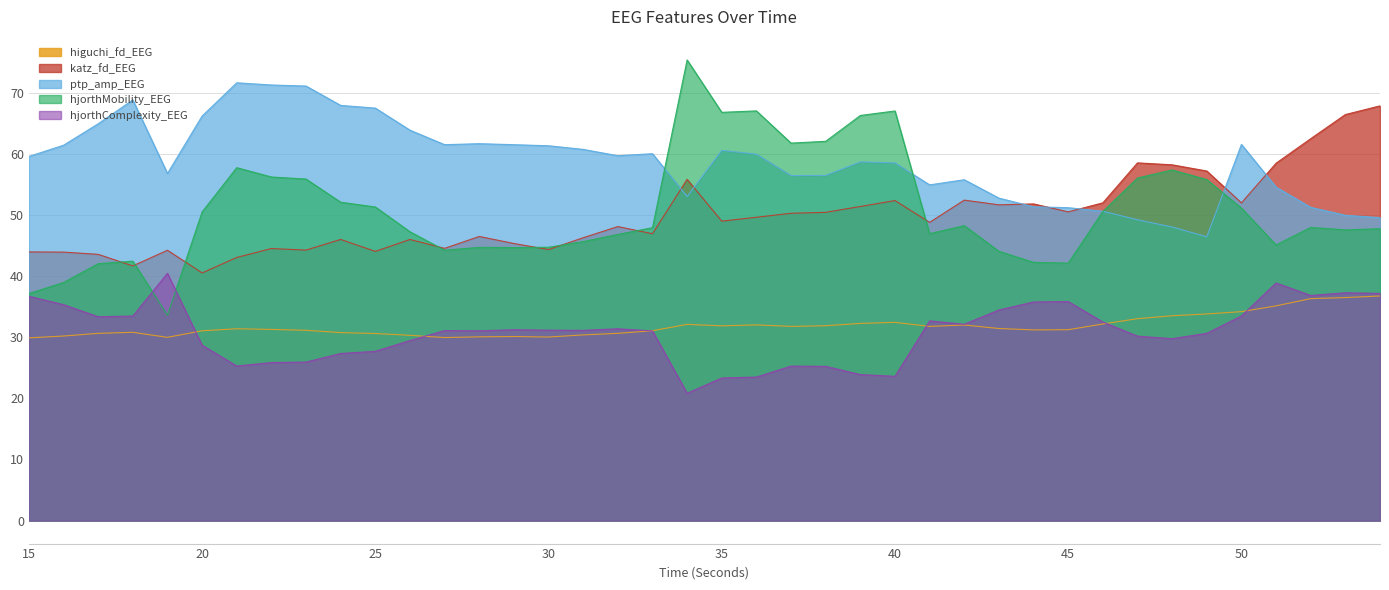

What is the minimum value shown in the chart?

20.8